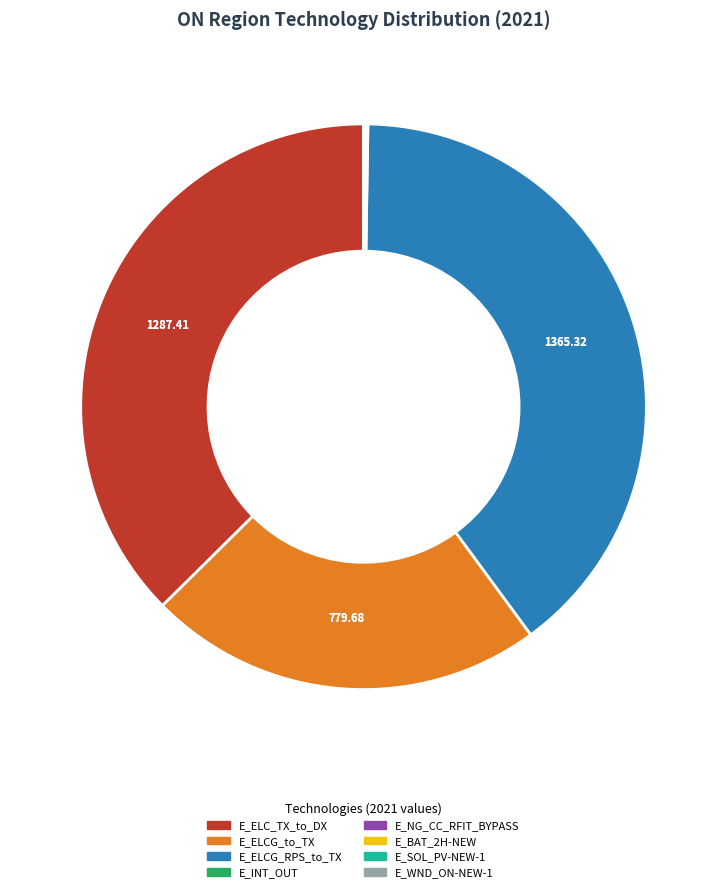

What is the largest slice in the pie chart?

E_ELCG_RPS_to_TX